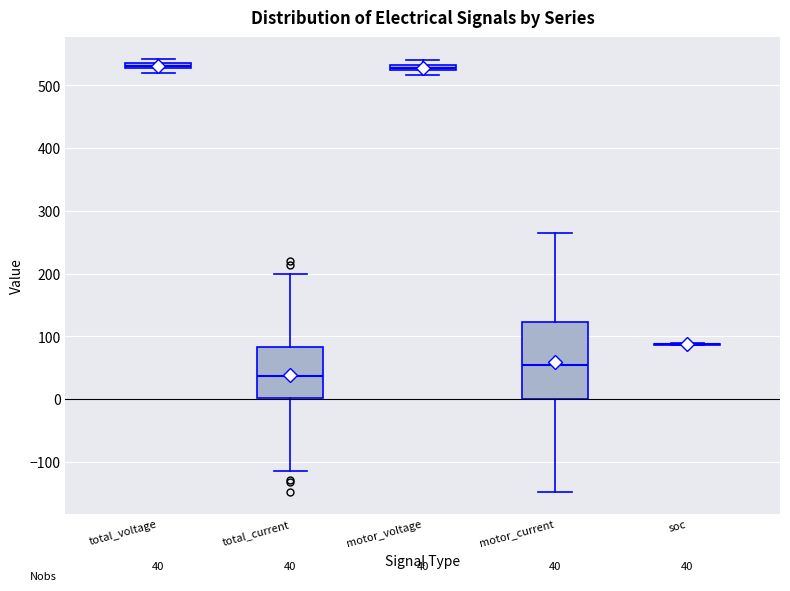

Which box is the tallest, from its lower edge to its upper edge?

motor_current